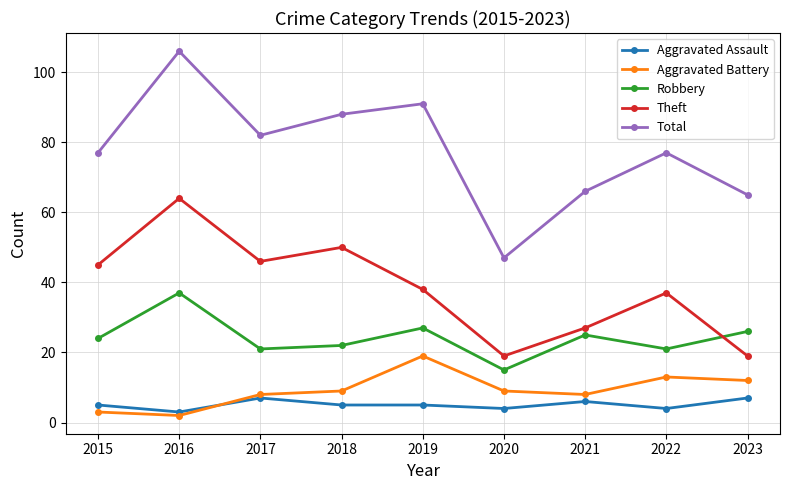

Is the value of Theft at 2018 greater than the value of Aggravated Battery at 2021?

Yes